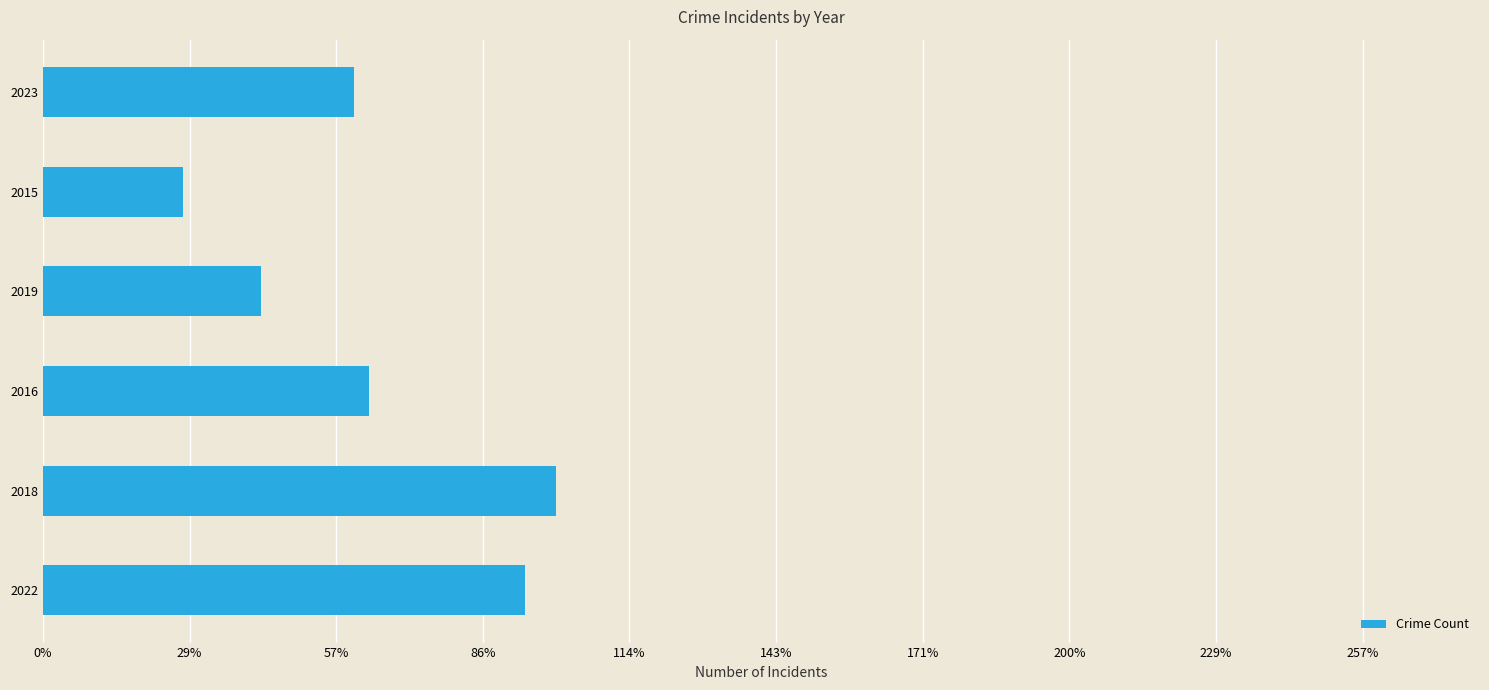

Are the bars horizontal?

Yes